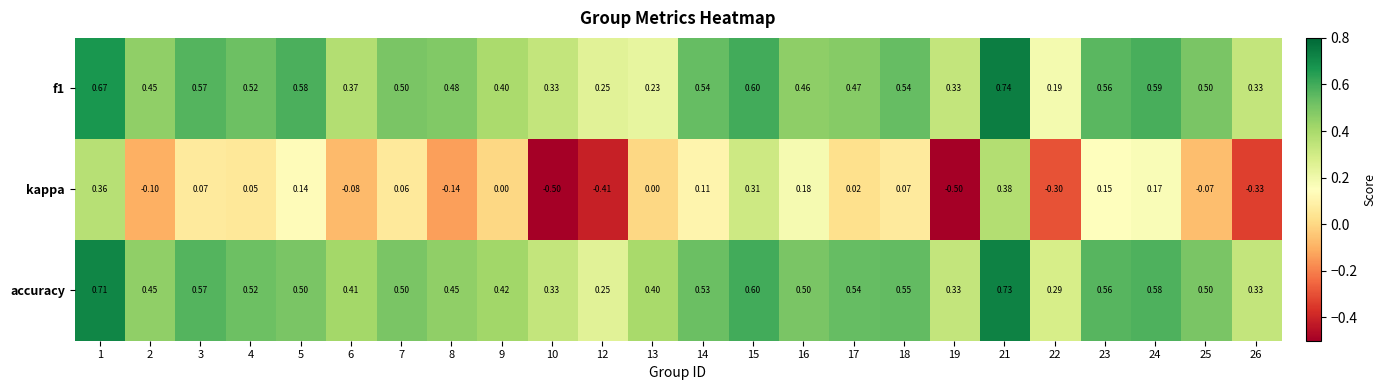

Between 17 and 21, which series saw the biggest shift?

kappa